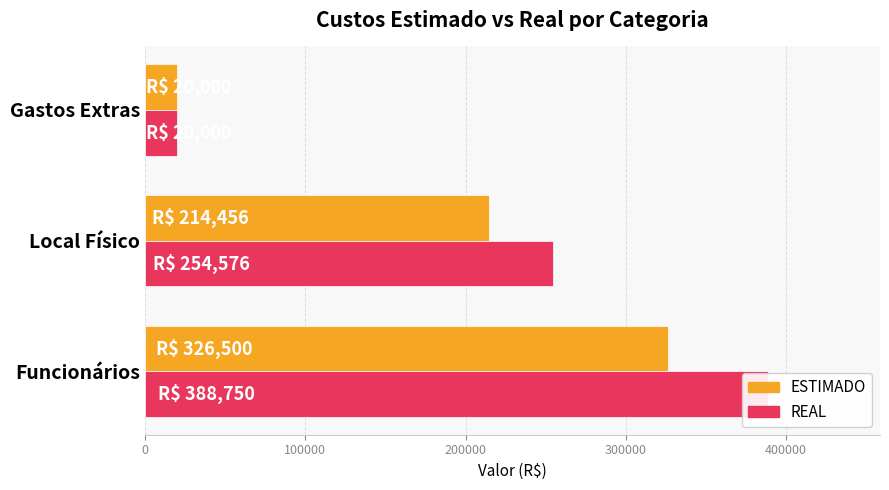

List the series in order of their overall mean, highest first.

REAL, ESTIMADO